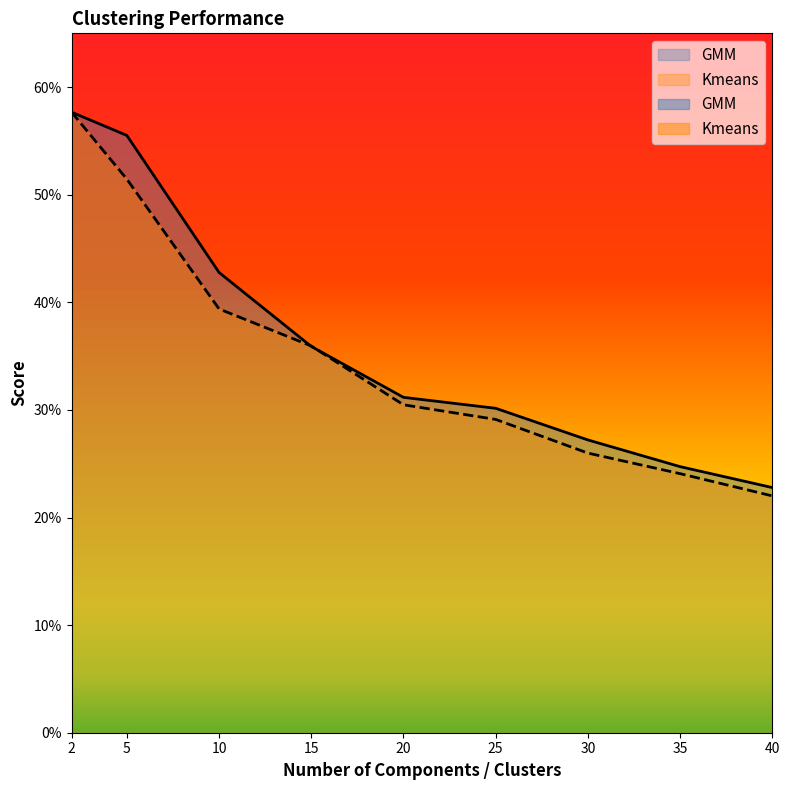

What is the sum of all GMM values?

3.3